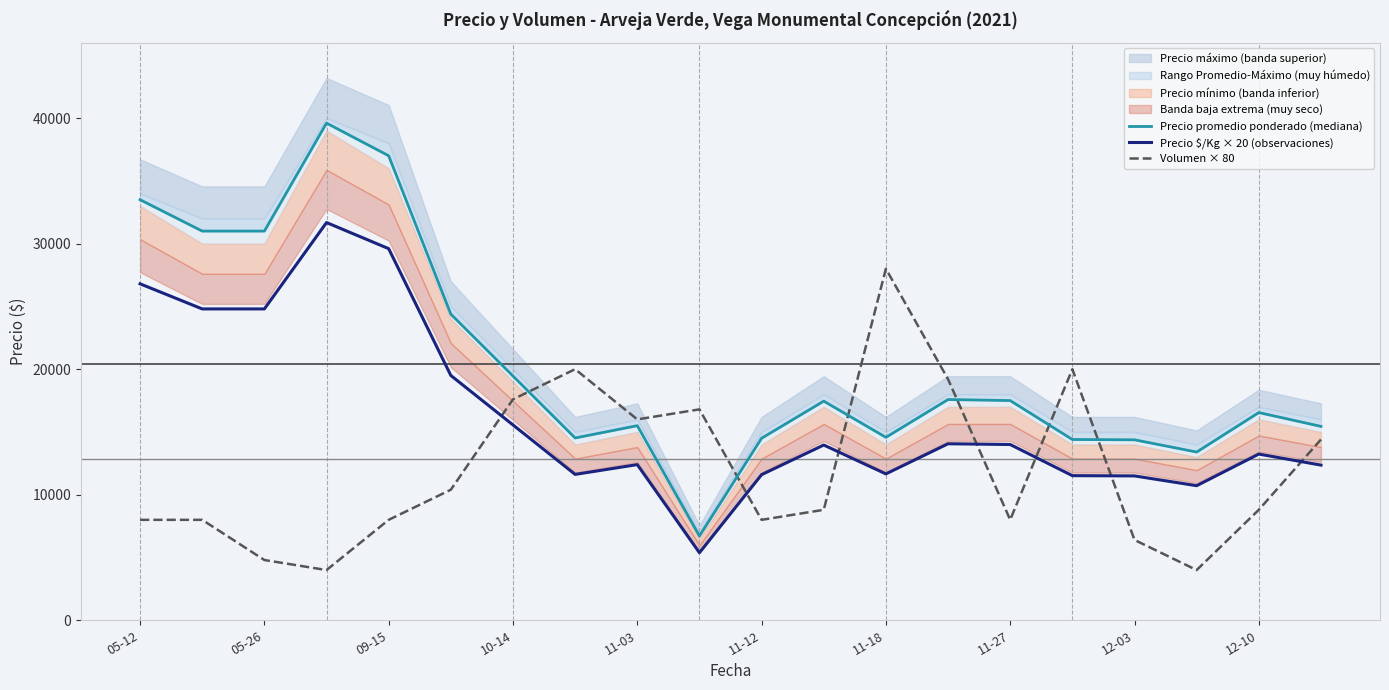

The value of Precio $/Kg × 20 (observaciones) at 11-12 is 15275. True or false?

False